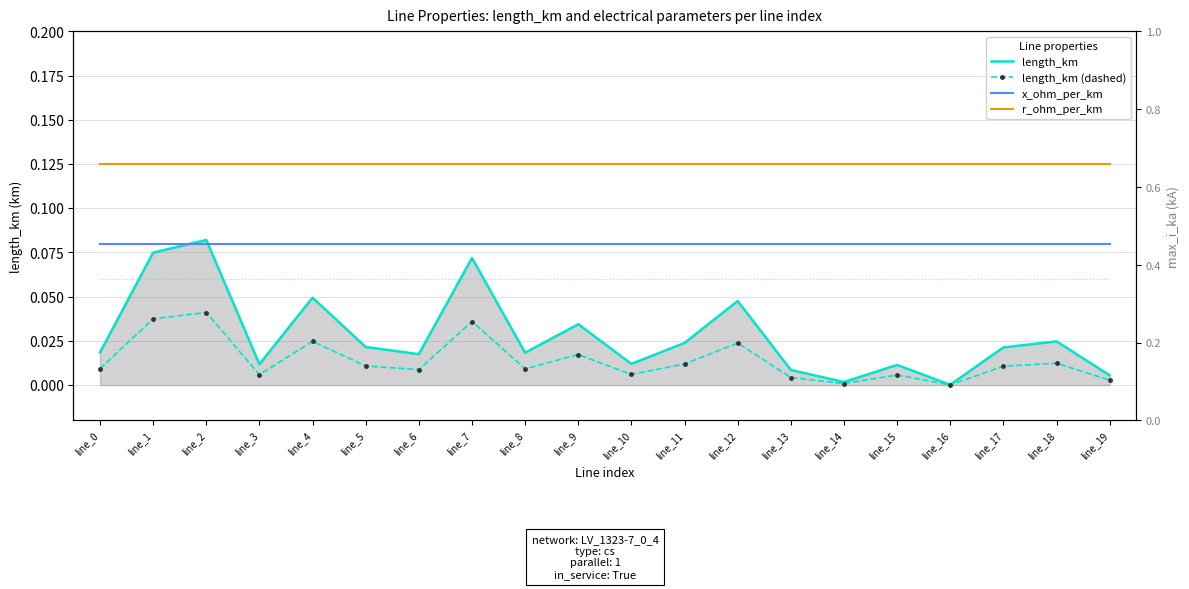

The value of length_km at line_6 is 0.0. True or false?

True